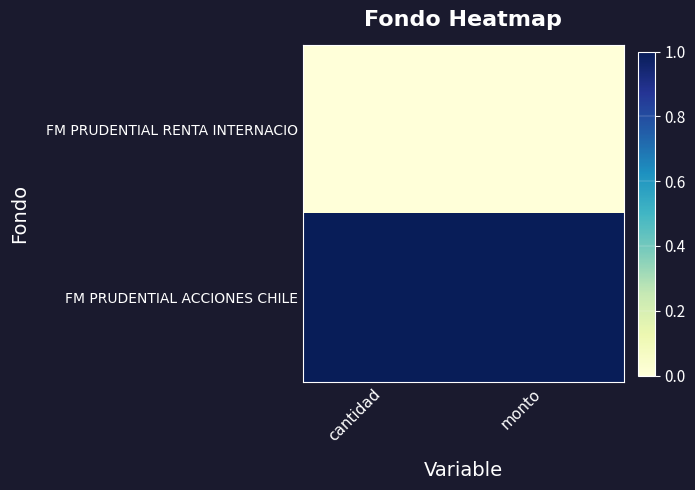

What is the spread (max minus min) of values at cantidad?

1